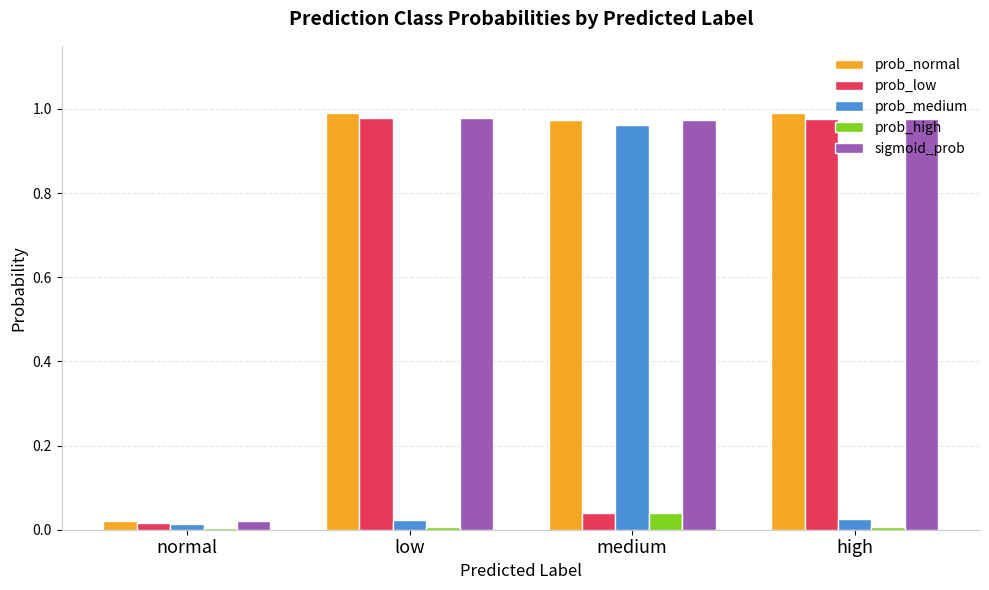

What is the total value across all series at normal?

0.1